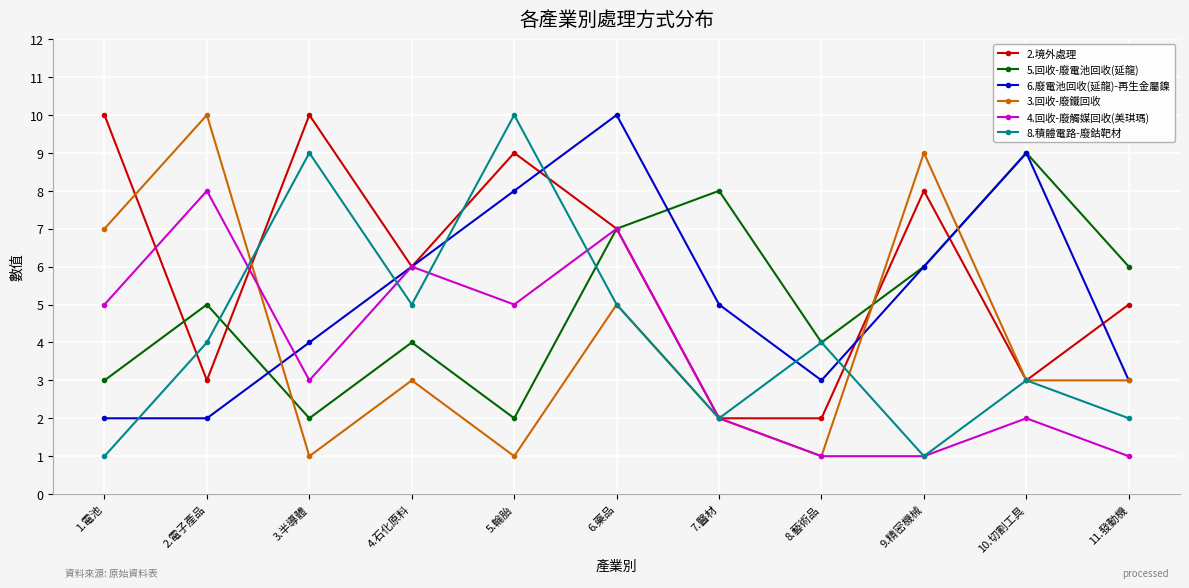

What is the label of the 1st point from the right?

11.發動機